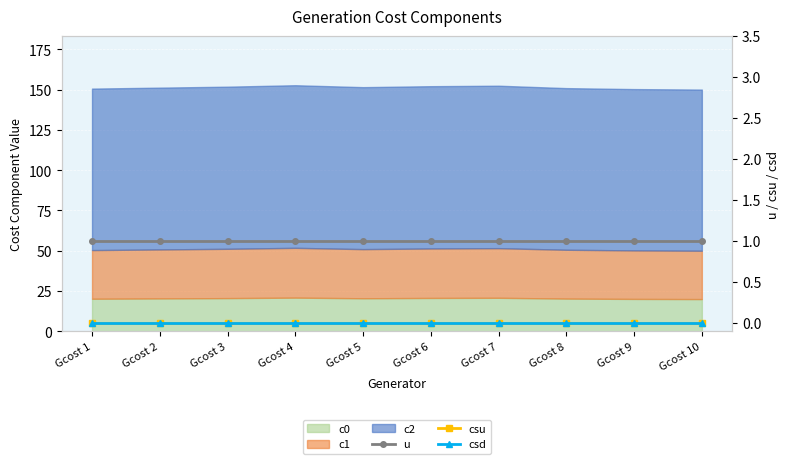

Rank the categories by csu value from lowest to highest.

Gcost 1, Gcost 2, Gcost 3, Gcost 4, Gcost 5, Gcost 6, Gcost 7, Gcost 8, Gcost 9, Gcost 10